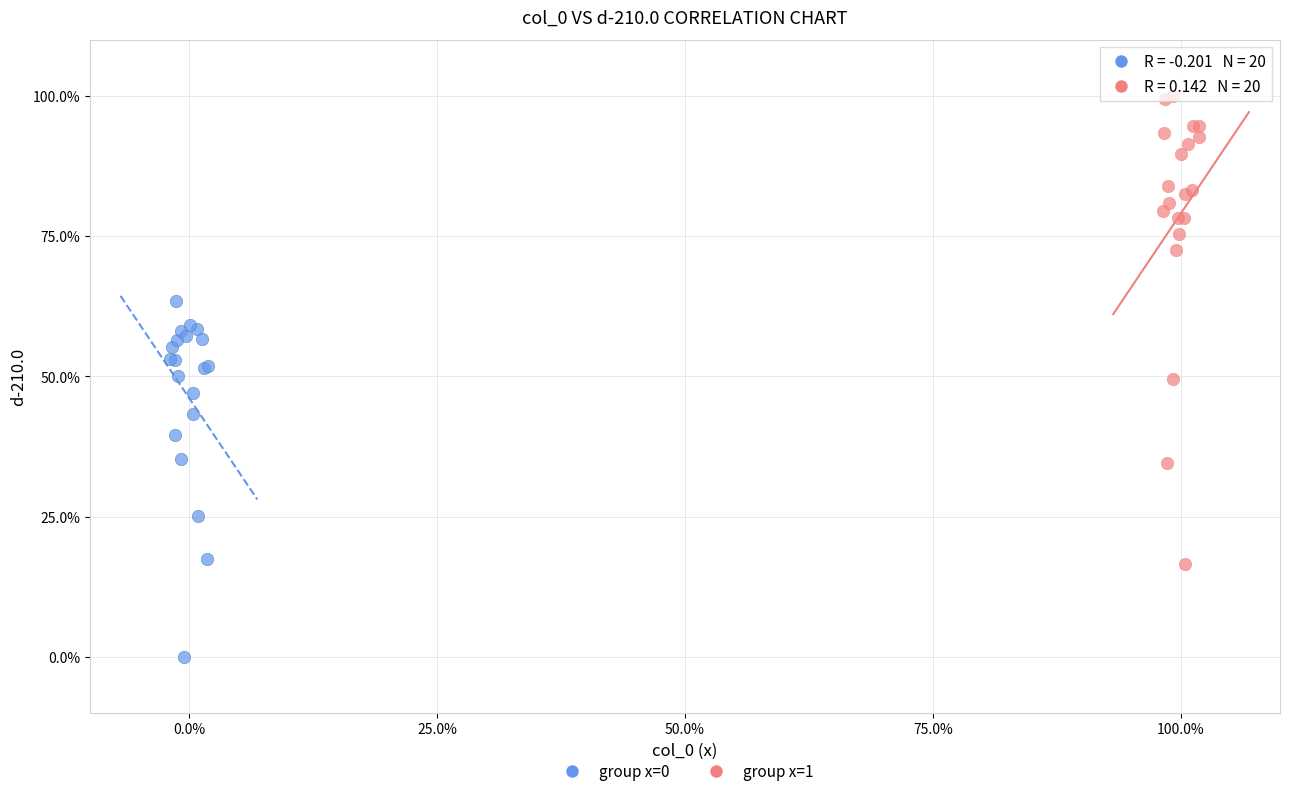

Which series reaches the maximum Y coordinate?

group x=1